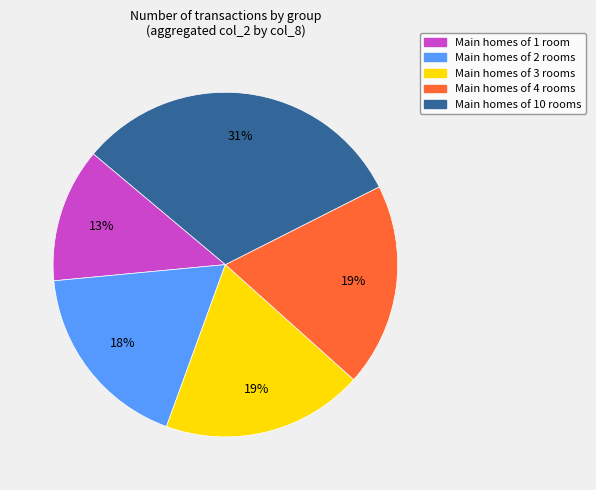

To the nearest percent, what is the average slice percentage?

20%